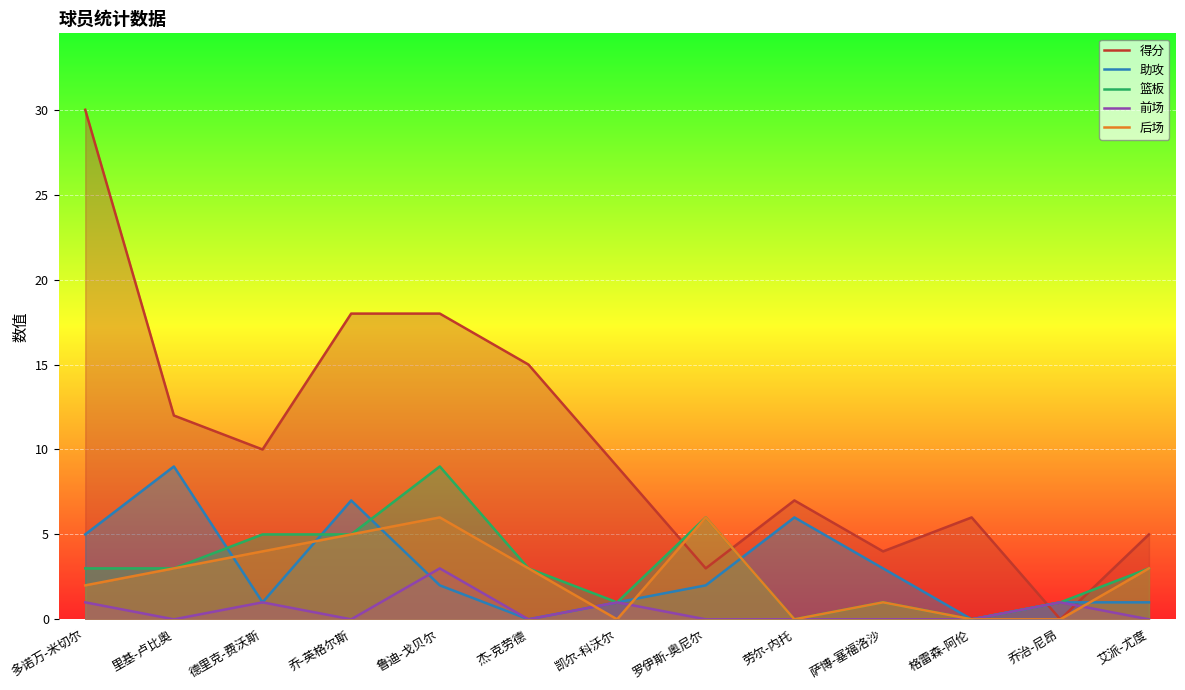

What is the difference between the second highest and minimum values in the 后场 series?

6